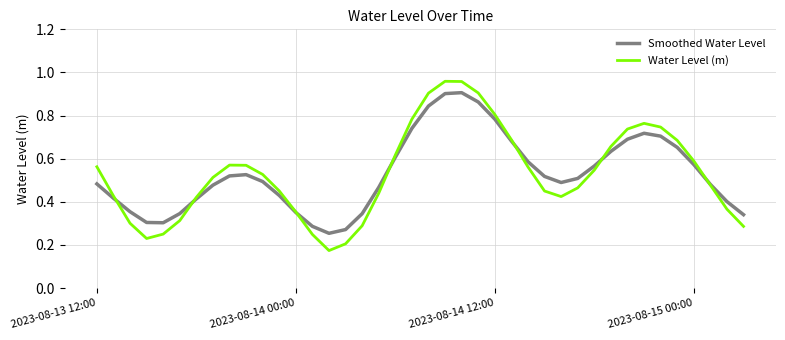

List the series in order of their peak value, highest first.

Water Level (m), Smoothed Water Level